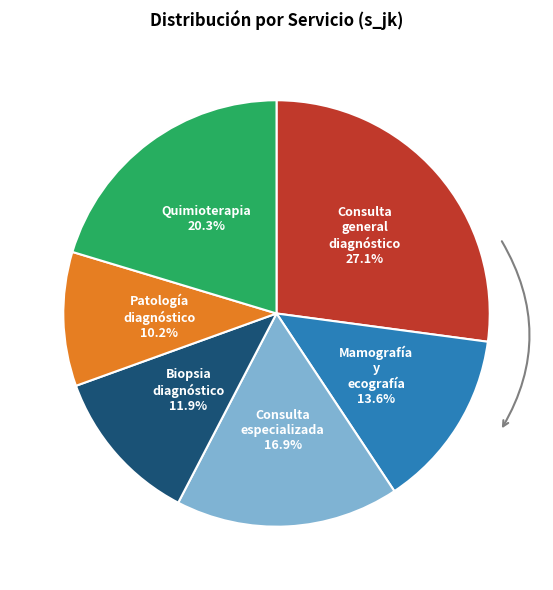

Which category has the smallest portion of the pie?

Patología diagnóstico